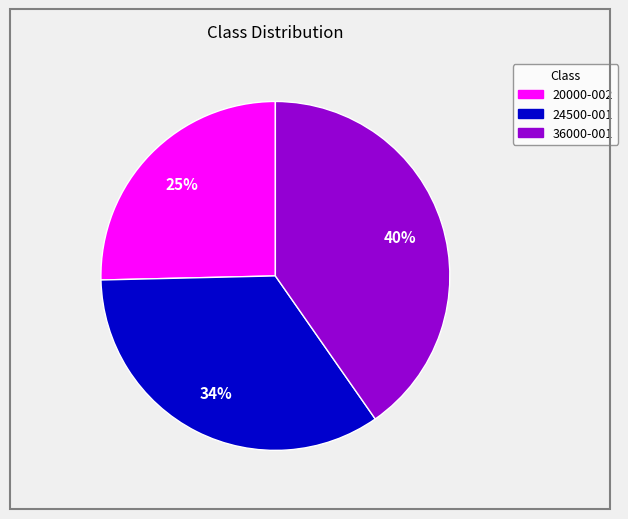

Which has a higher value, 24500-001 or 20000-002?

24500-001